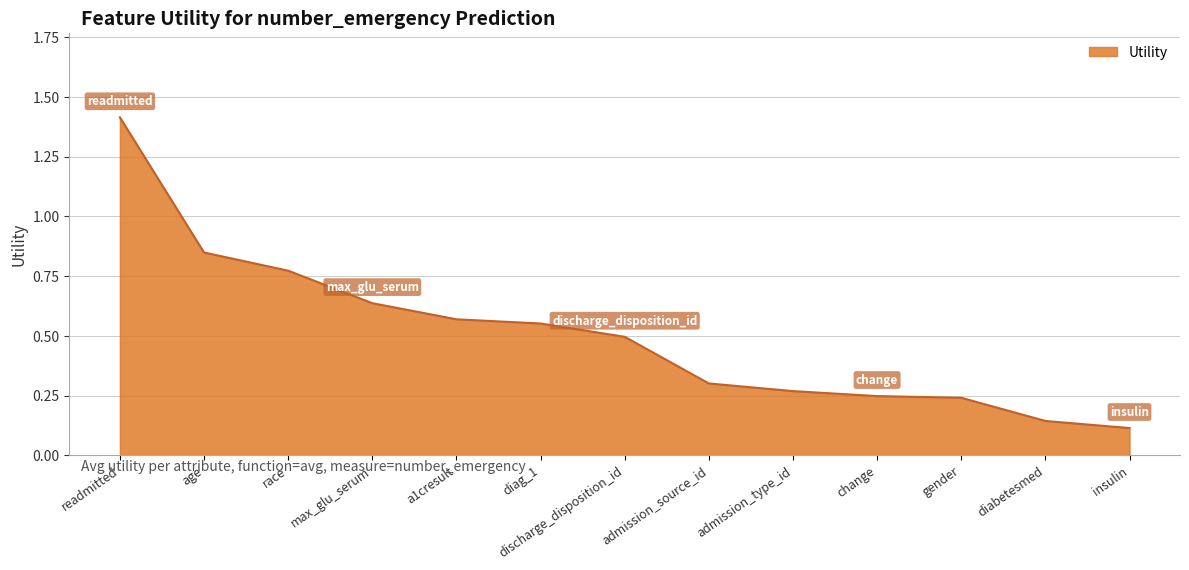

Read the value at discharge_disposition_id.

0.5